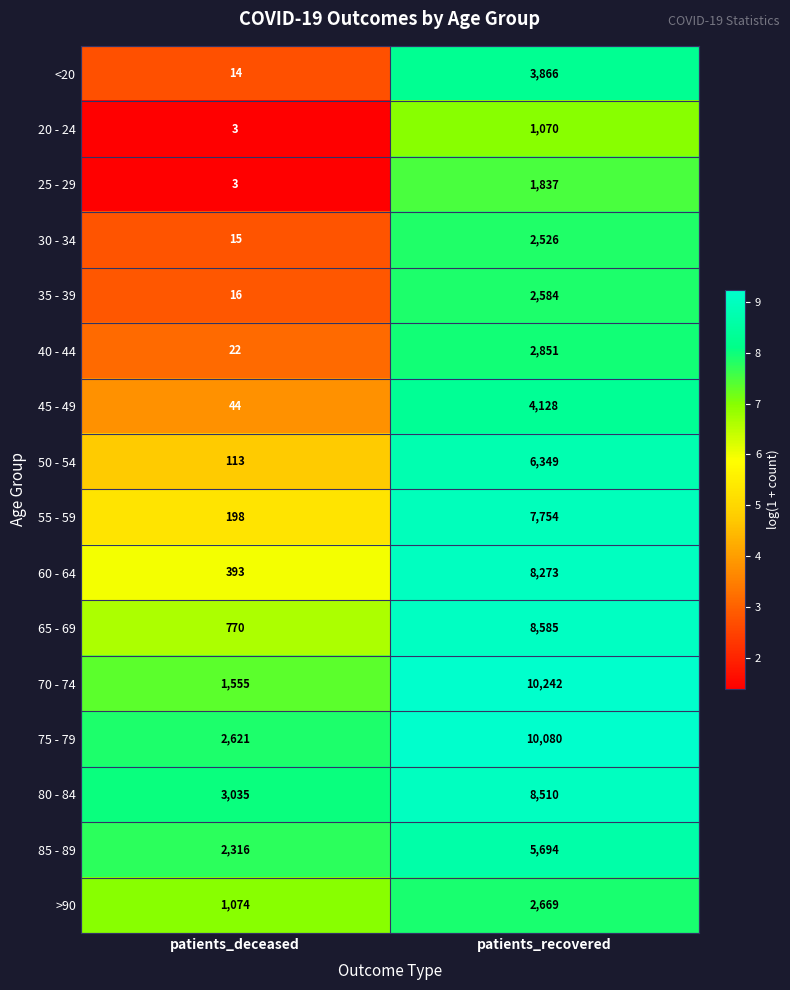

The value of 85 - 89 at patients_deceased is 3910. True or false?

False